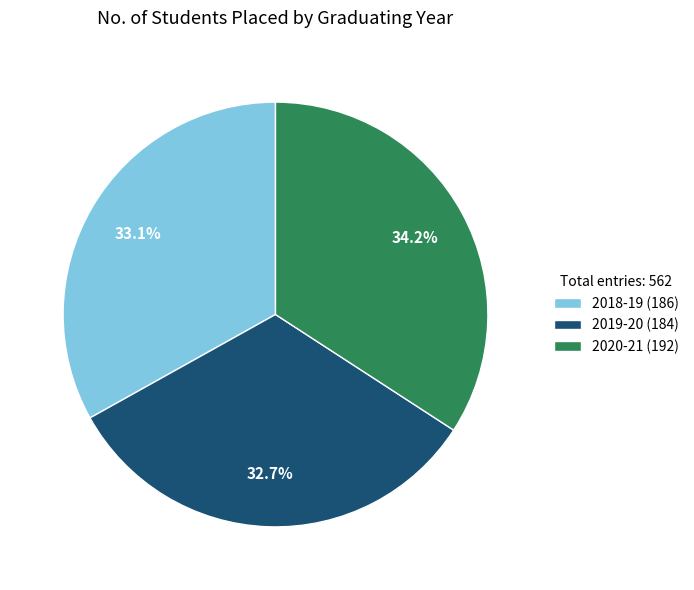

Is there any slice that represents more than half of the pie?

No